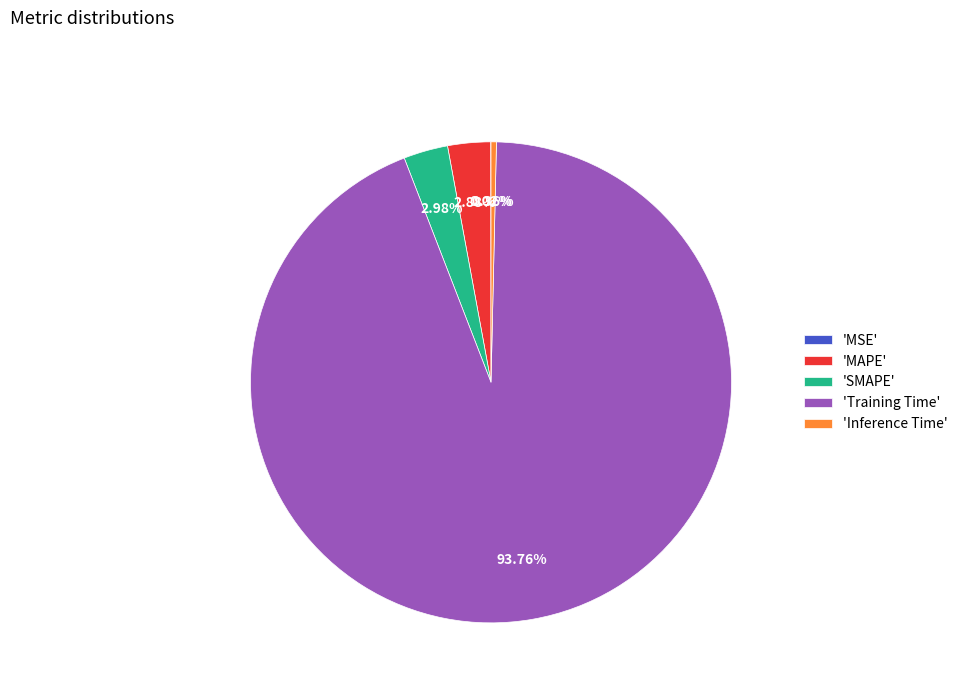

Is there a majority slice in this chart?

Yes